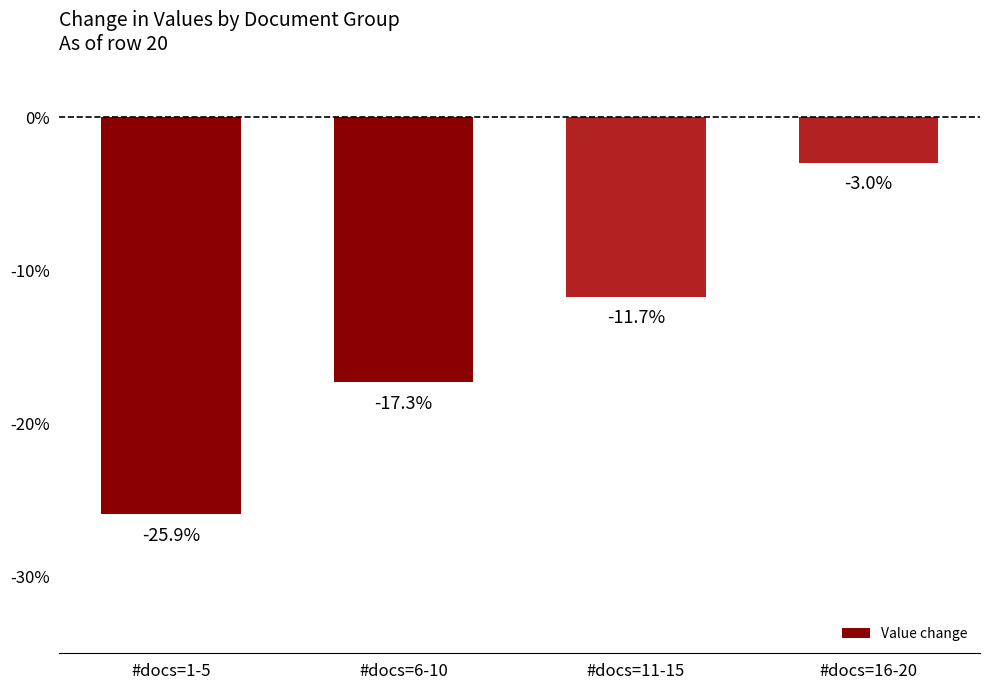

What is the sum of all values?

-58.0